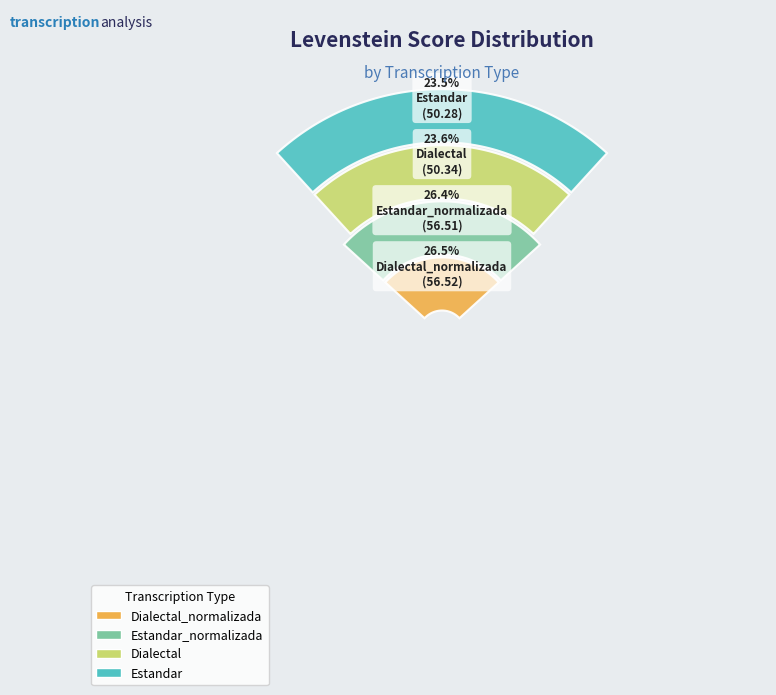

To the nearest percent, what percentage of the pie is Dialectal_normalizada?

26%